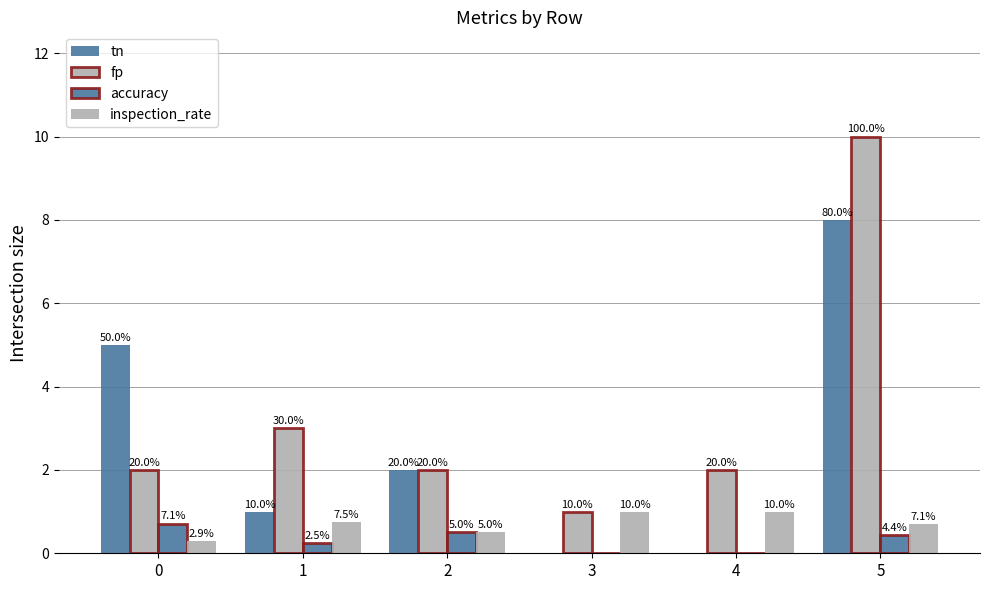

What is the total value across all series at 3?

2.0